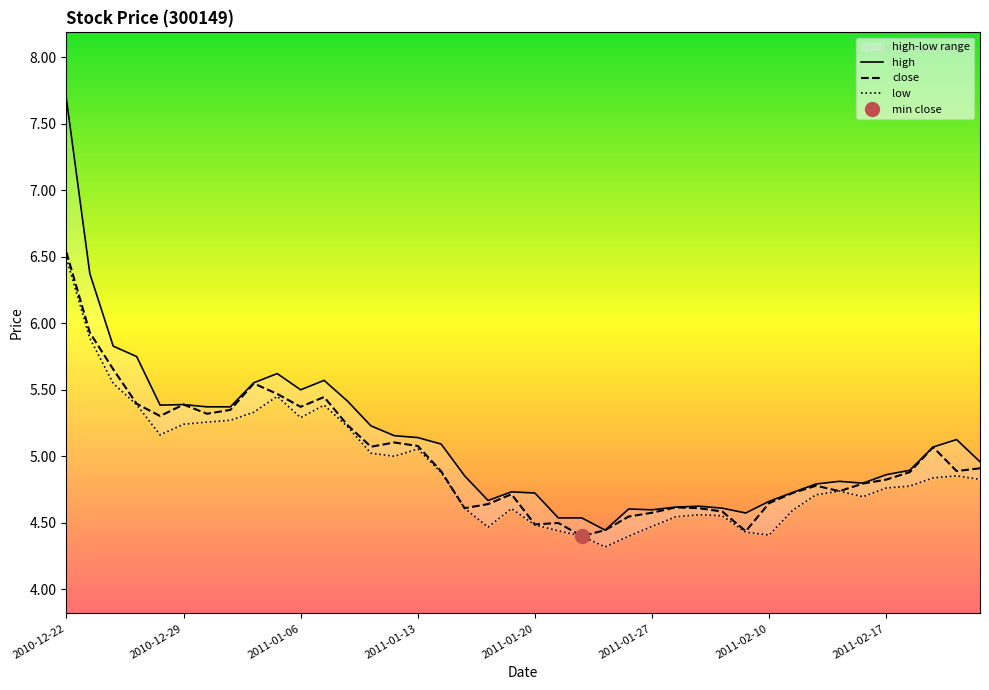

List the series in order of their peak value, highest first.

high, close, low